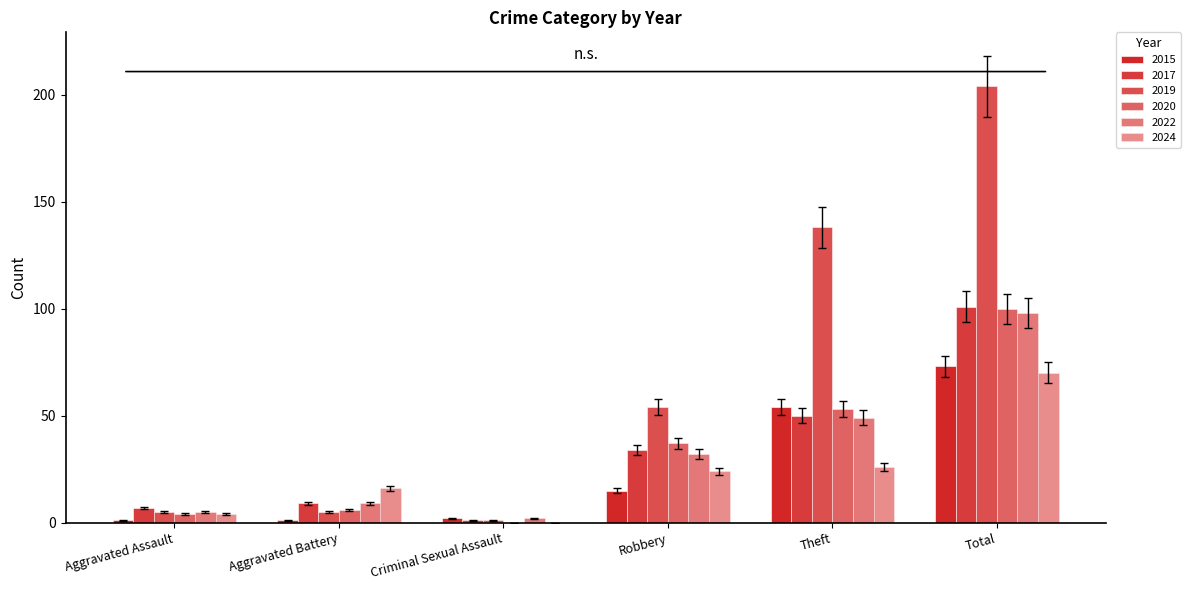

Count the number of categories in the chart.

6